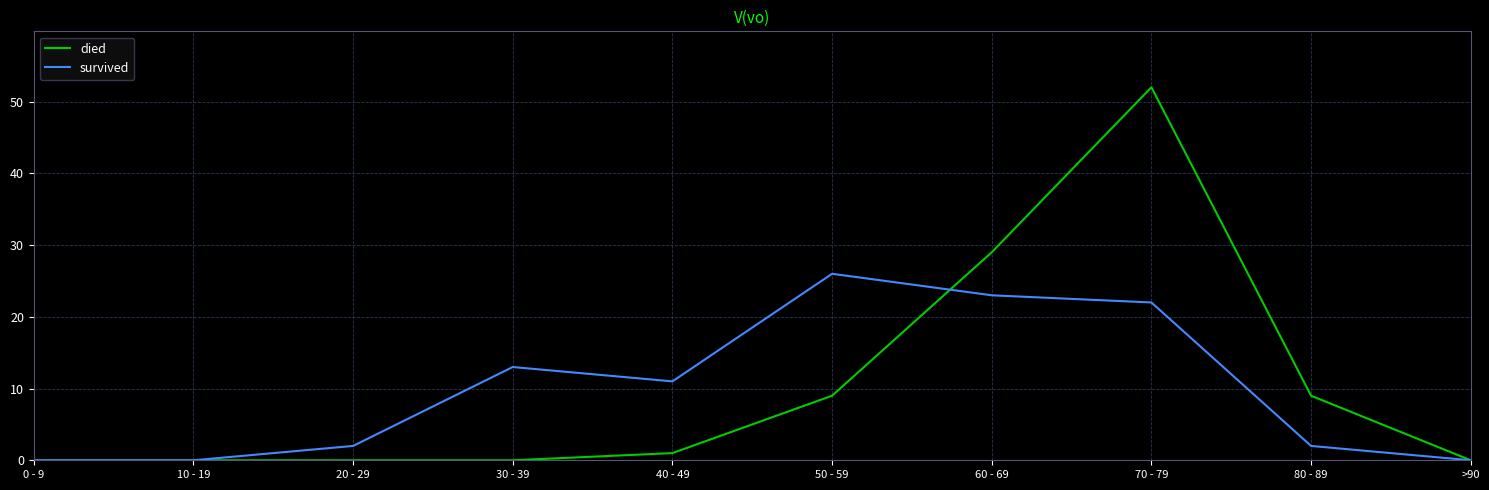

What is the average value of the survived series?

10